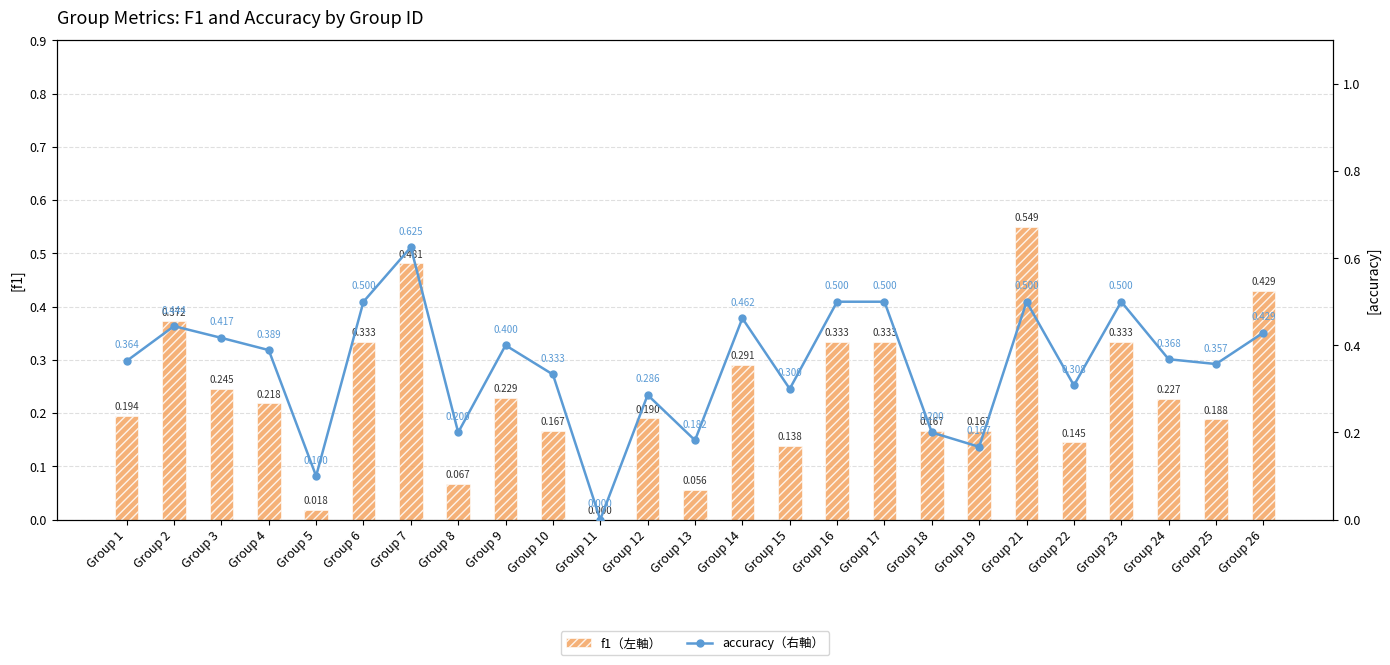

How many positive values does the accuracy（右軸） series have?

24